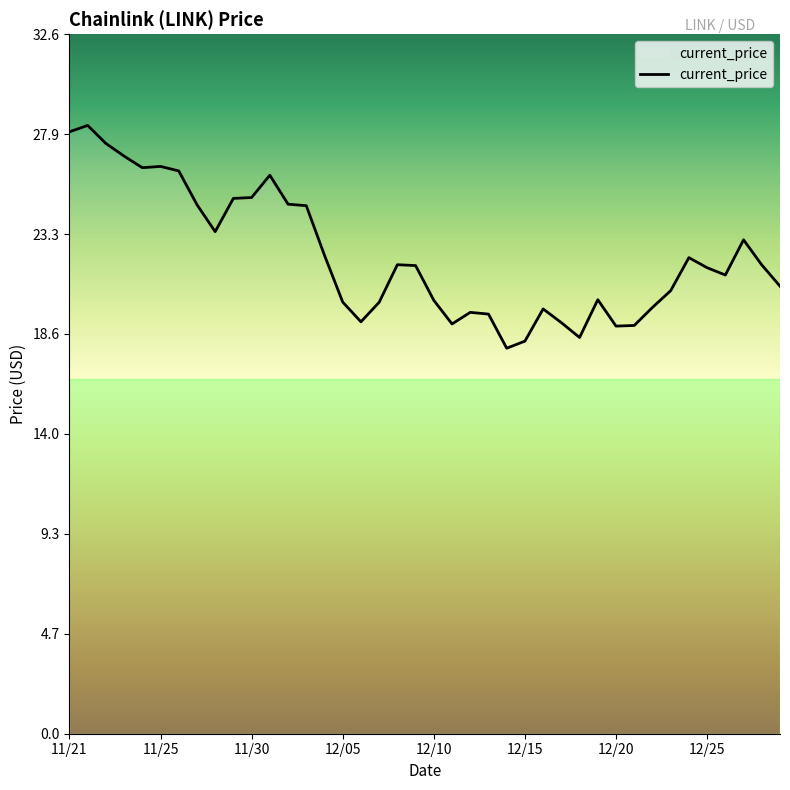

What is the difference between the maximum and minimum values?

10.4